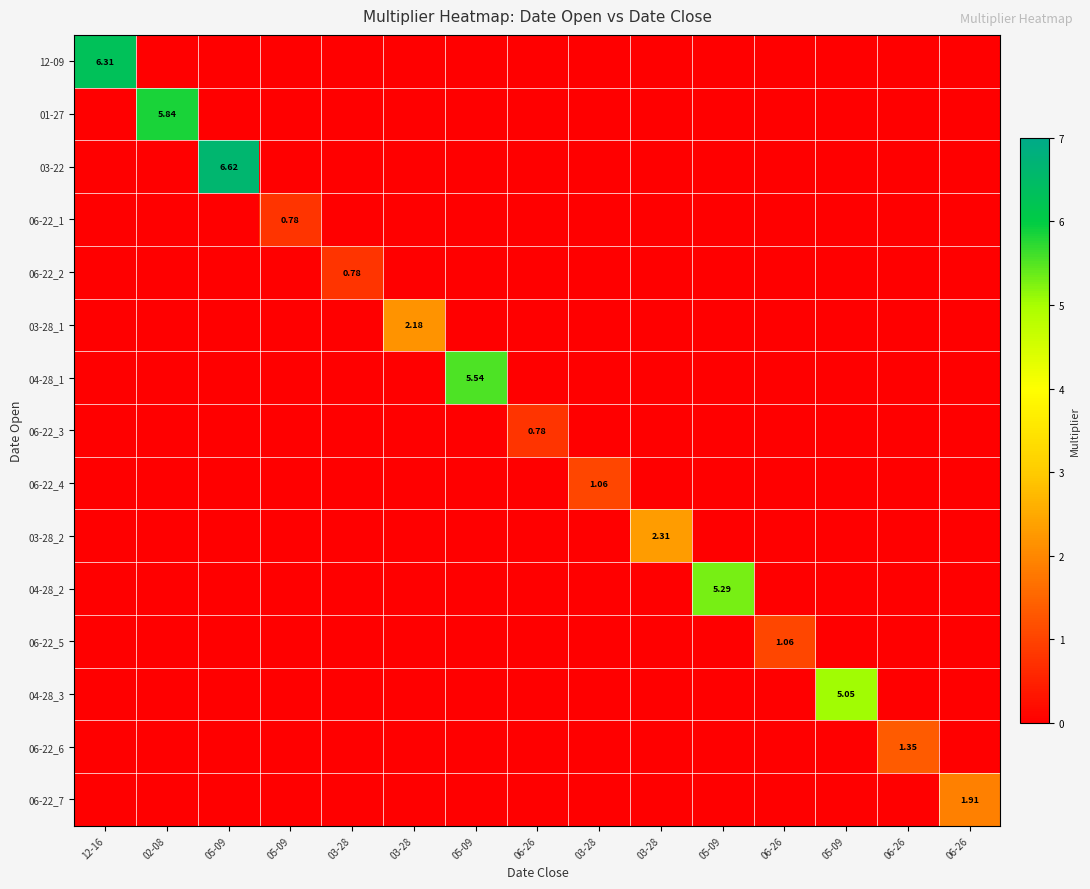

True or false: 06-22_1 has a value of 0.0 at 06-26.

True